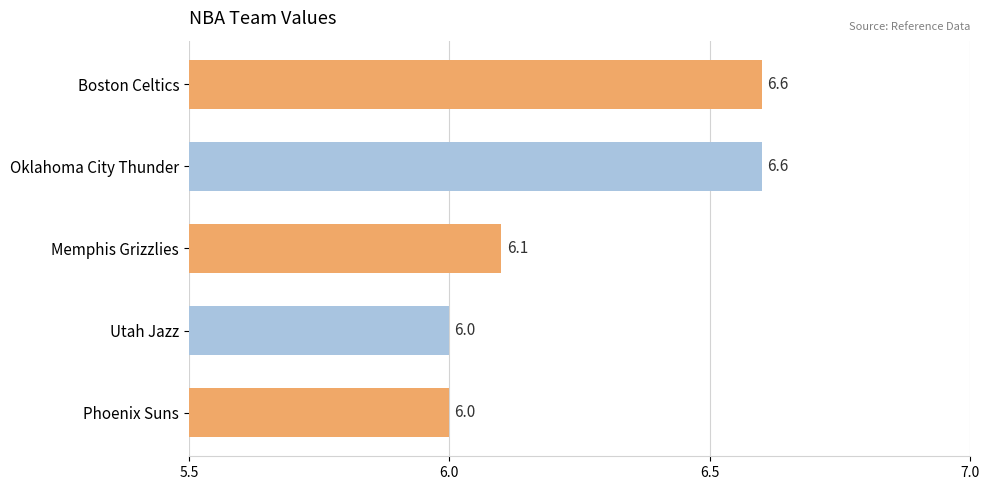

How many bars are there in total?

5